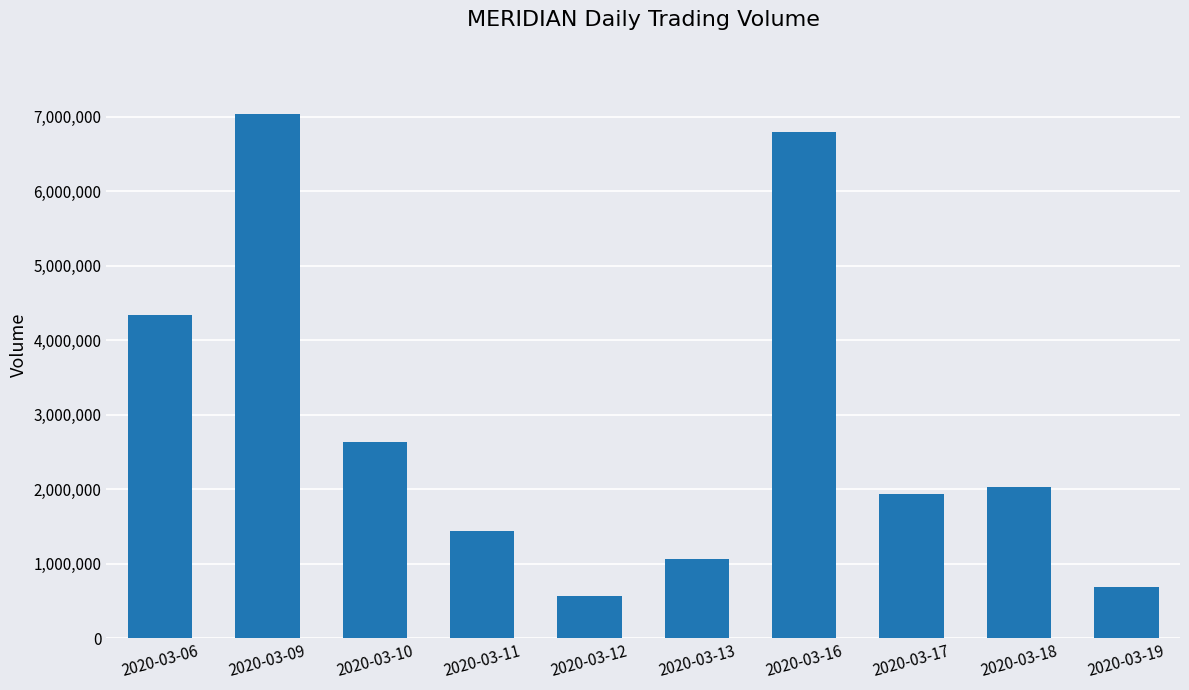

Are the bars horizontal?

No